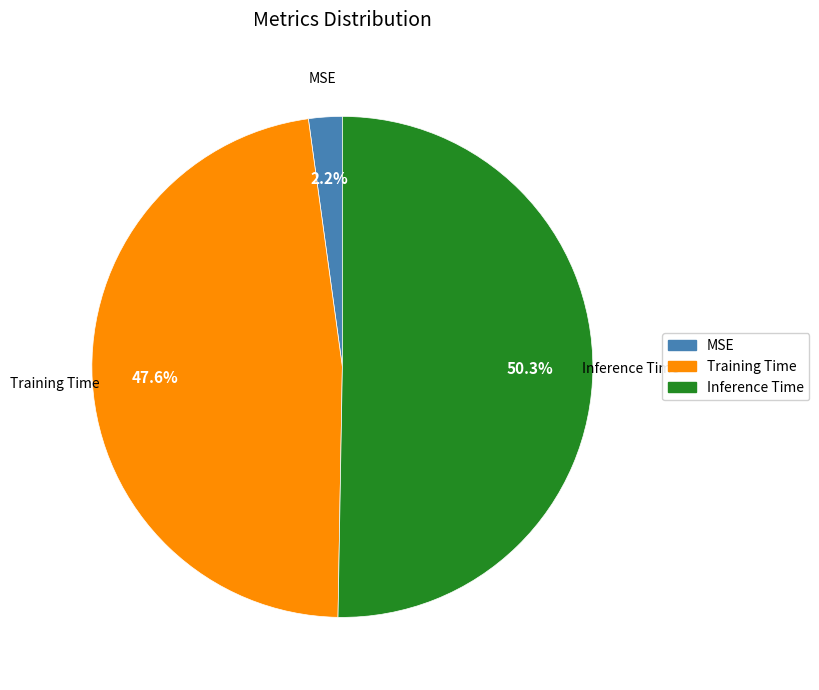

What percentage is the Training Time slice, to the nearest percent?

48%